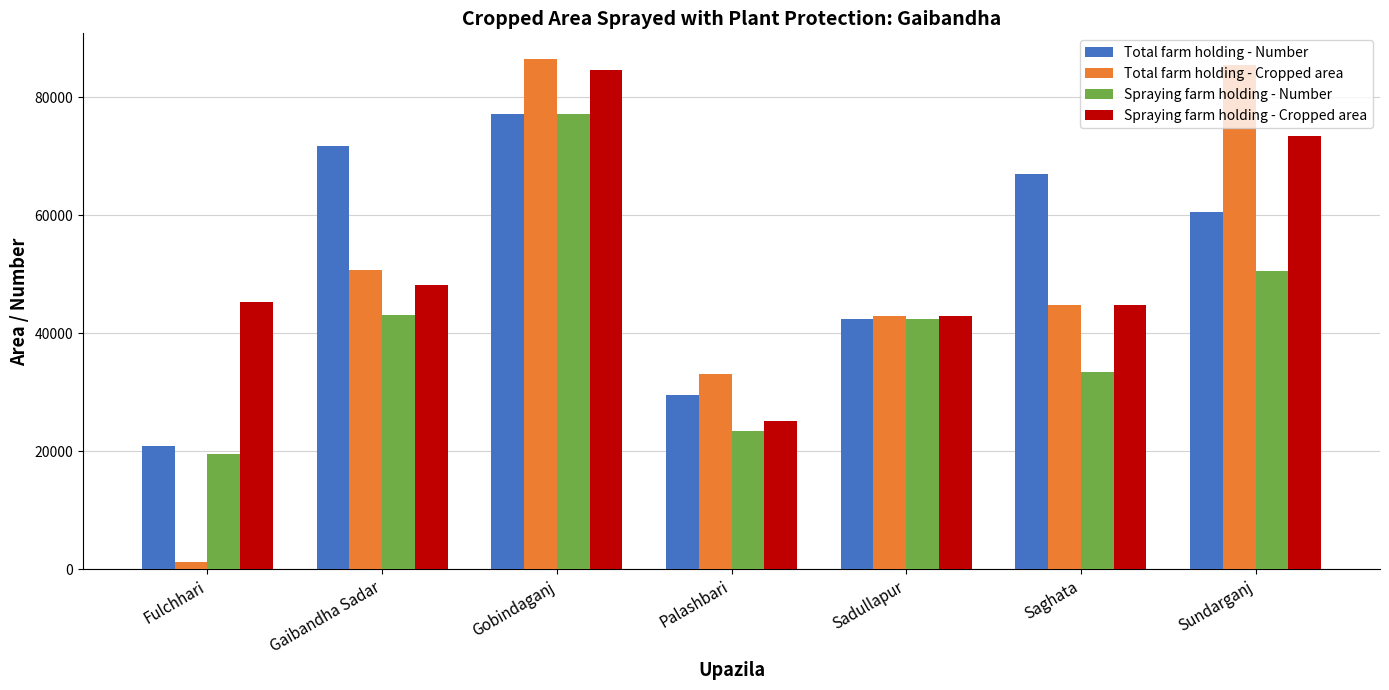

Is the value of Total farm holding - Cropped area at Saghata greater than the value of Spraying farm holding - Number at Fulchhari?

Yes